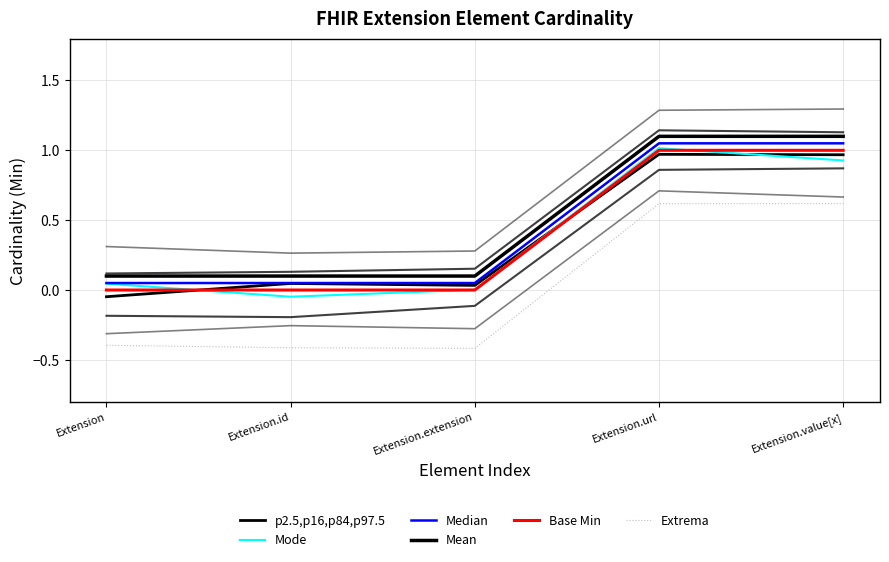

How many data points in Mode are less than 0?

1